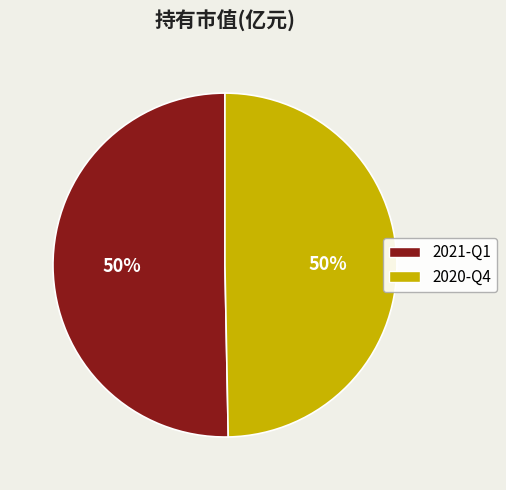

Is it true that 2020-Q4 is 40% of the pie?

False